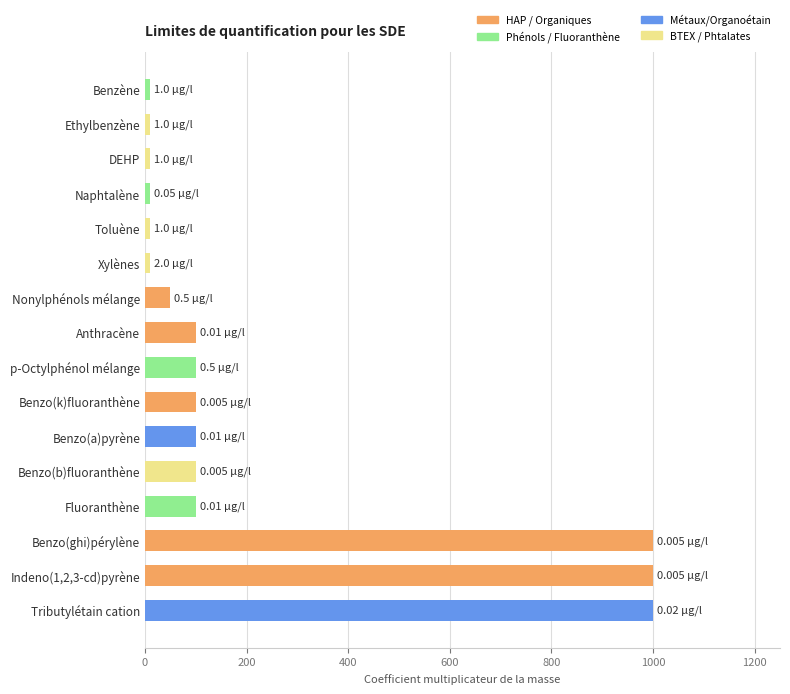

Which has a higher value, Benzo(b)fluoranthène or Naphtalène?

Benzo(b)fluoranthène